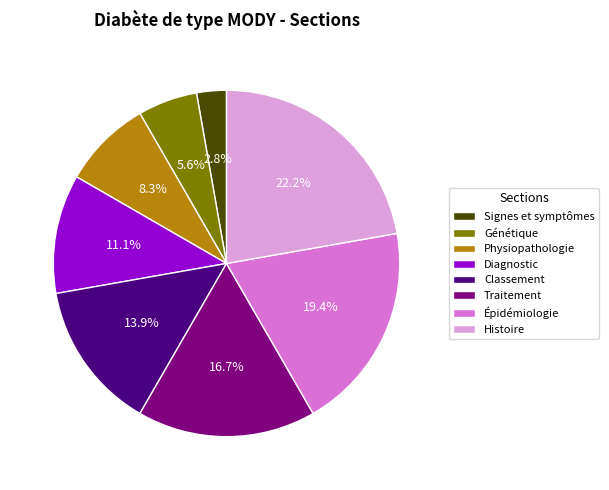

How many segments does this pie chart have?

8